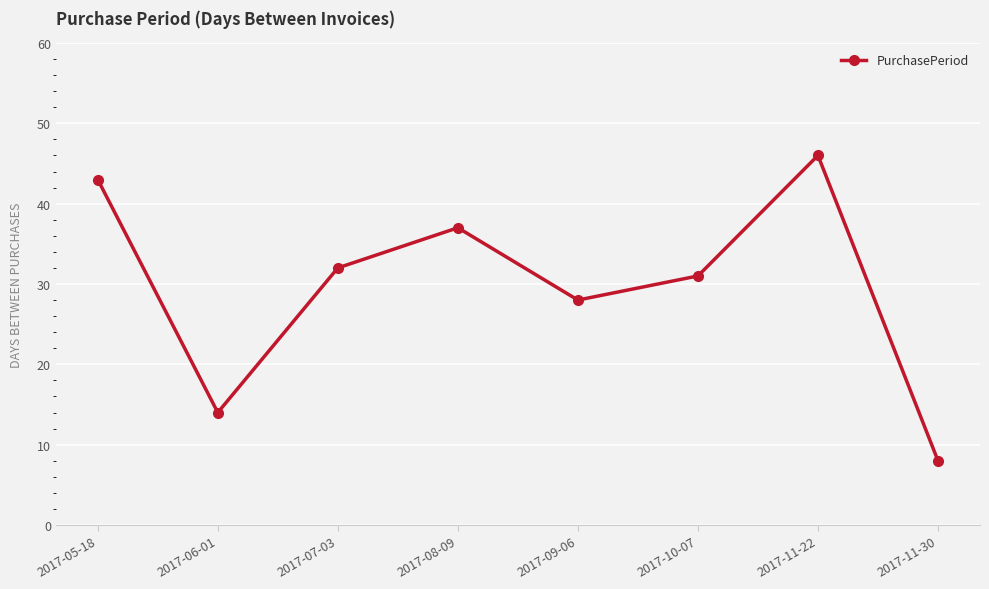

What is the label of the 5th point from the right?

2017-08-09